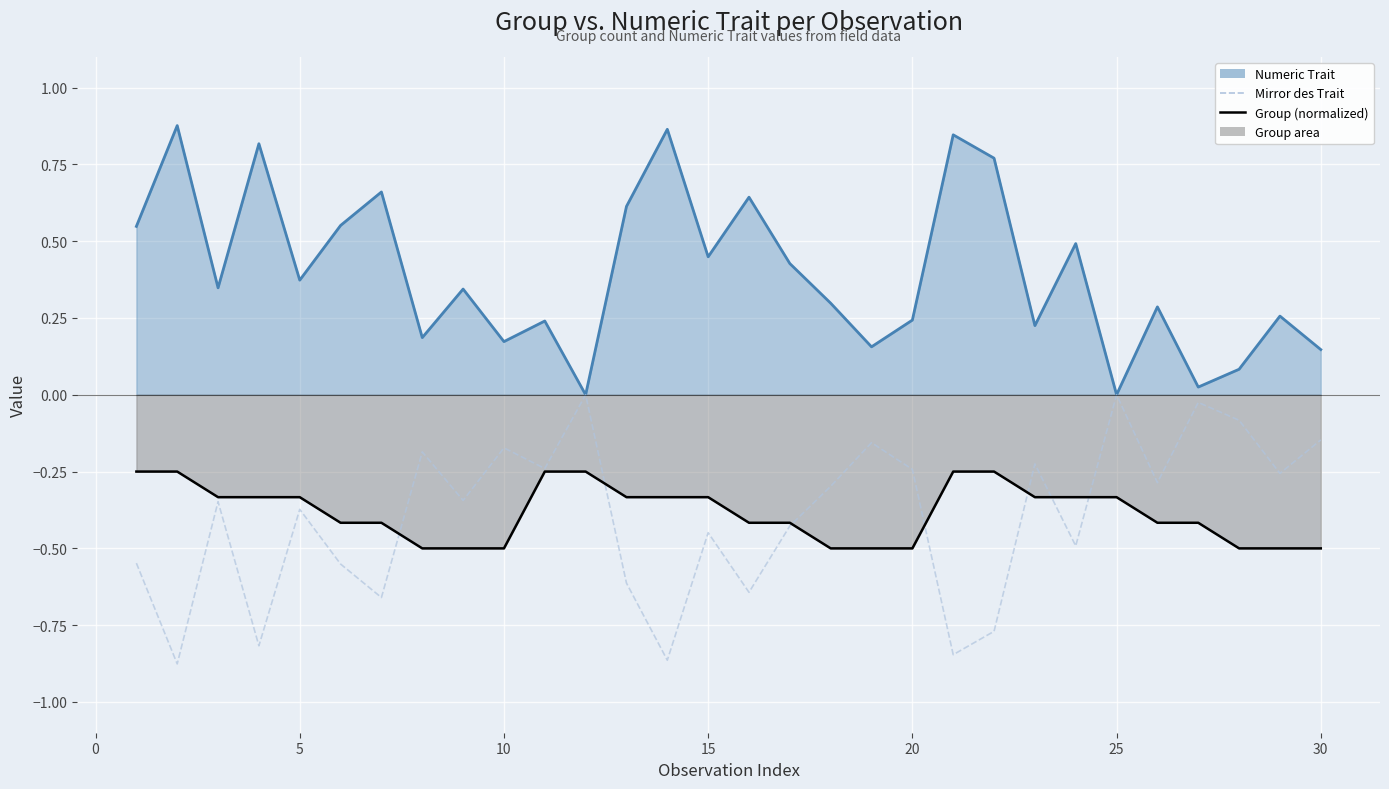

Between 10 and 15, which series saw the biggest shift?

Numeric Trait line